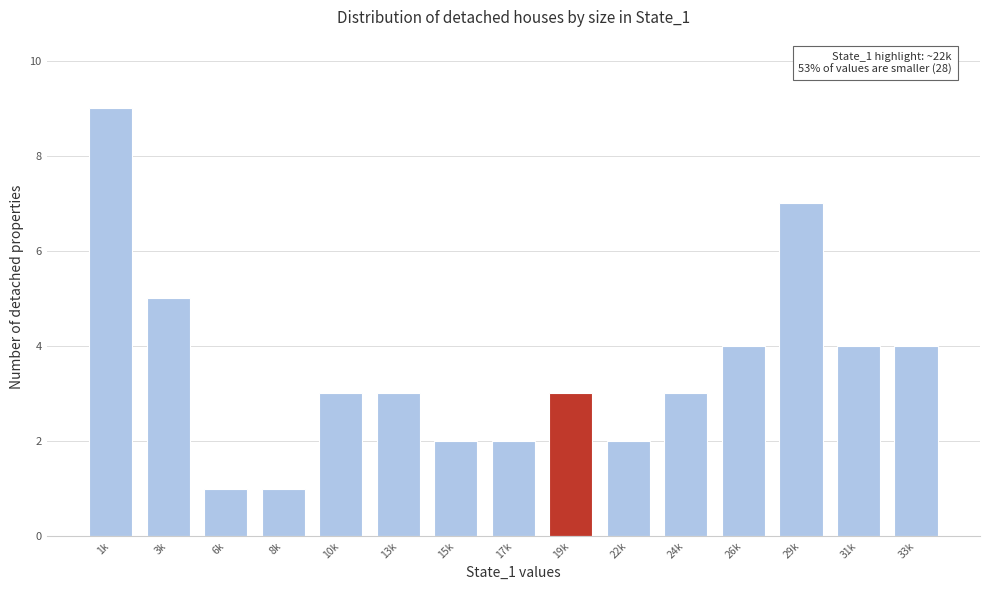

Reading left to right, extract all data points from this chart.

1k=9	3k=5	6k=1	8k=1	10k=3	13k=3	15k=2	17k=2	19k=3	22k=2	24k=3	26k=4	29k=7	31k=4	33k=4